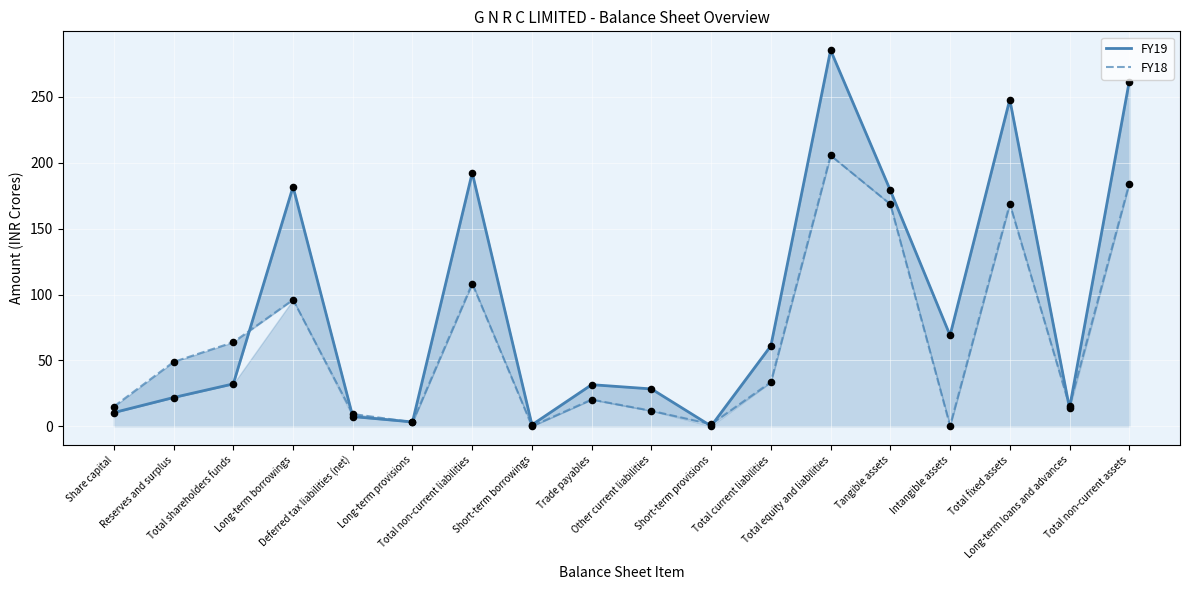

Which series contains the highest Y value?

FY19